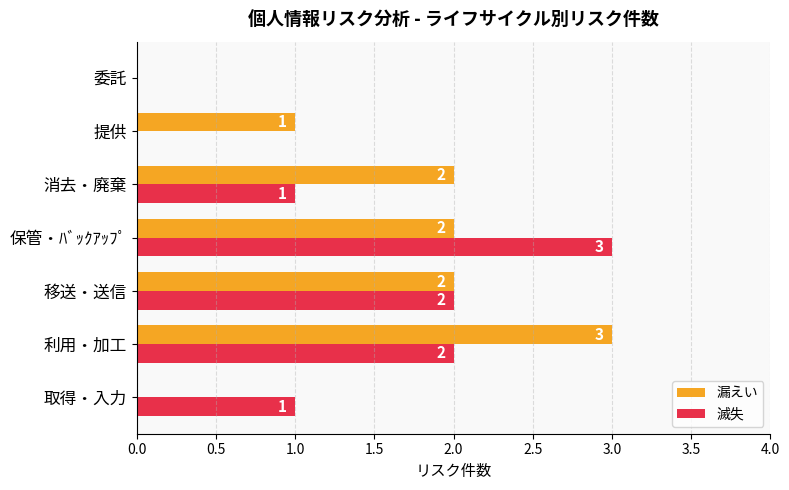

Where is 漏えい nearest to the value 1?

提供